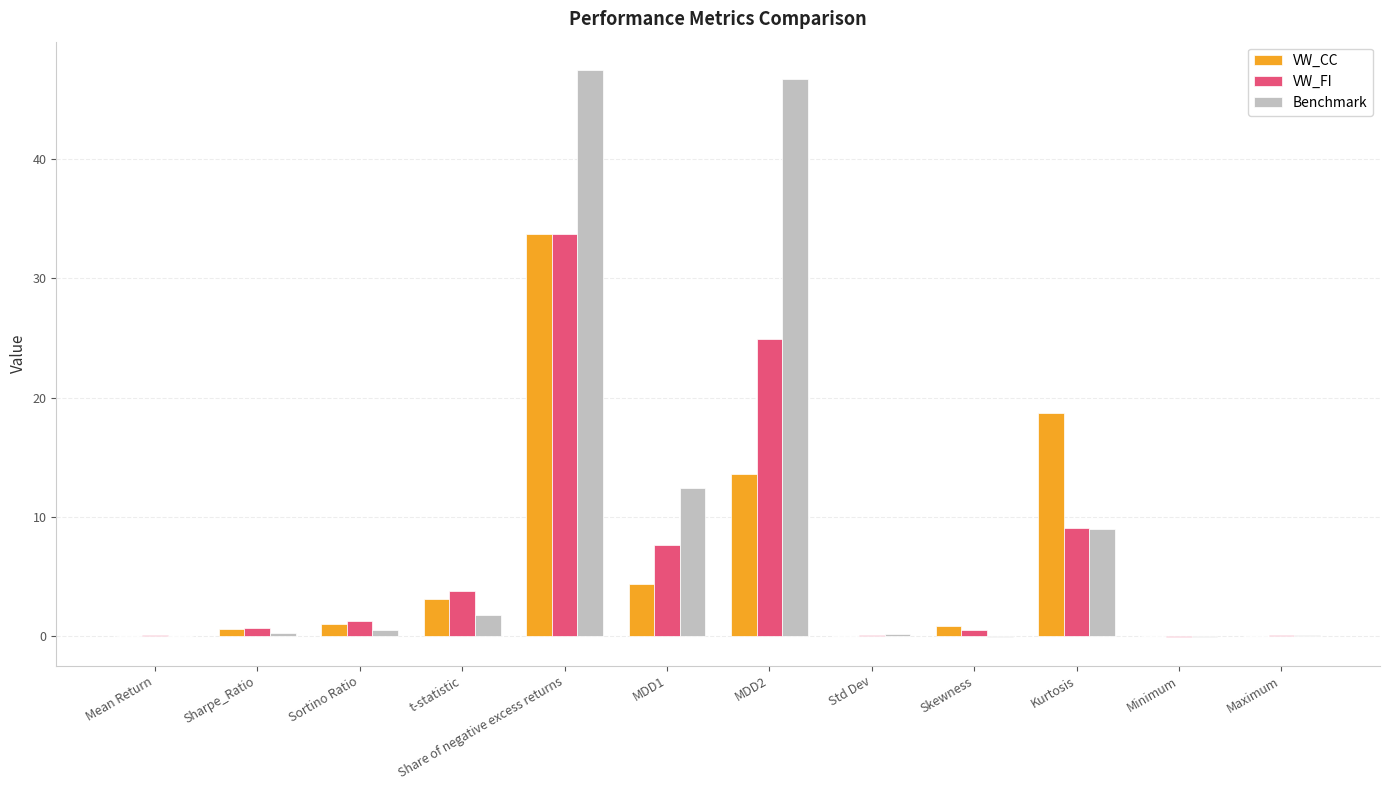

The VW_CC series shows 0.0 at Maximum. True or false?

True